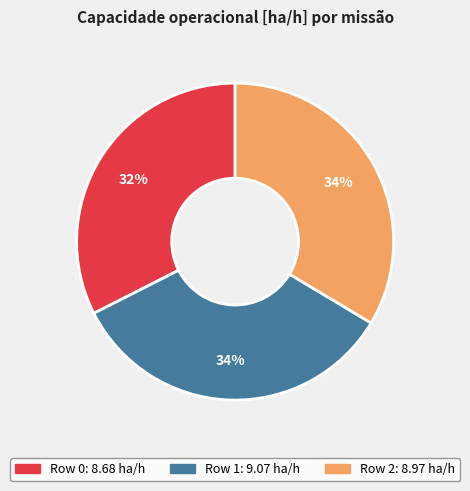

To the nearest percent, what is the average slice percentage?

33%